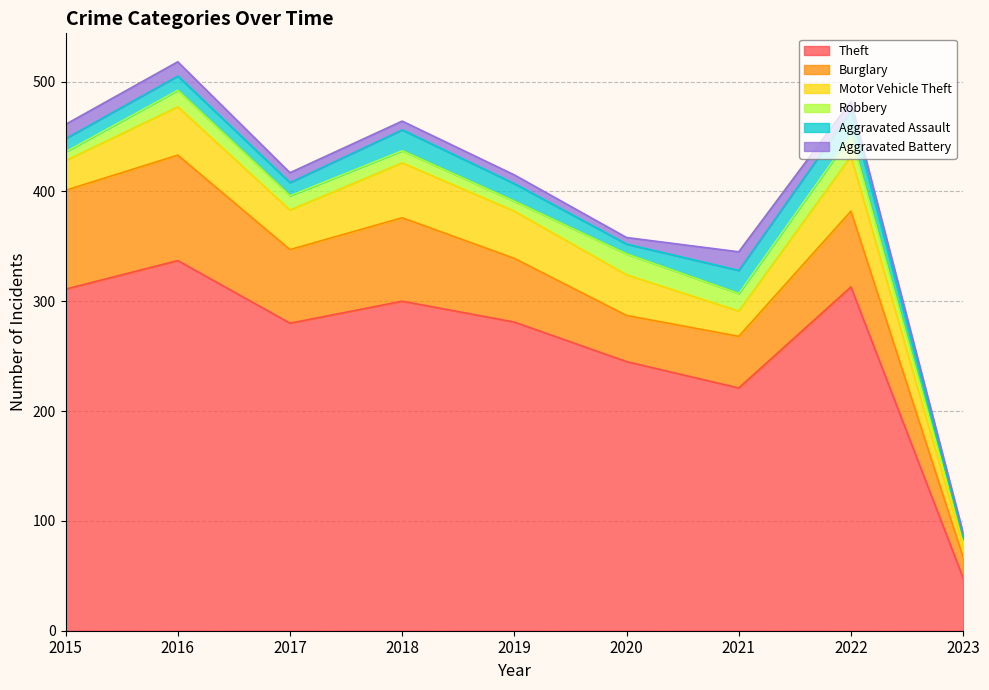

What is the greatest value displayed?

337